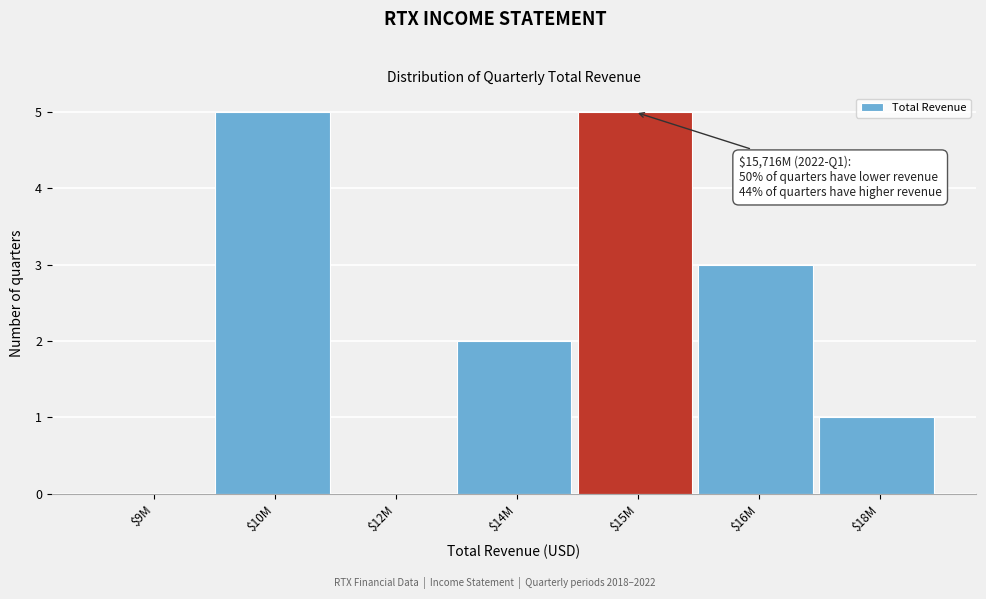

What is the maximum value shown in the chart?

5